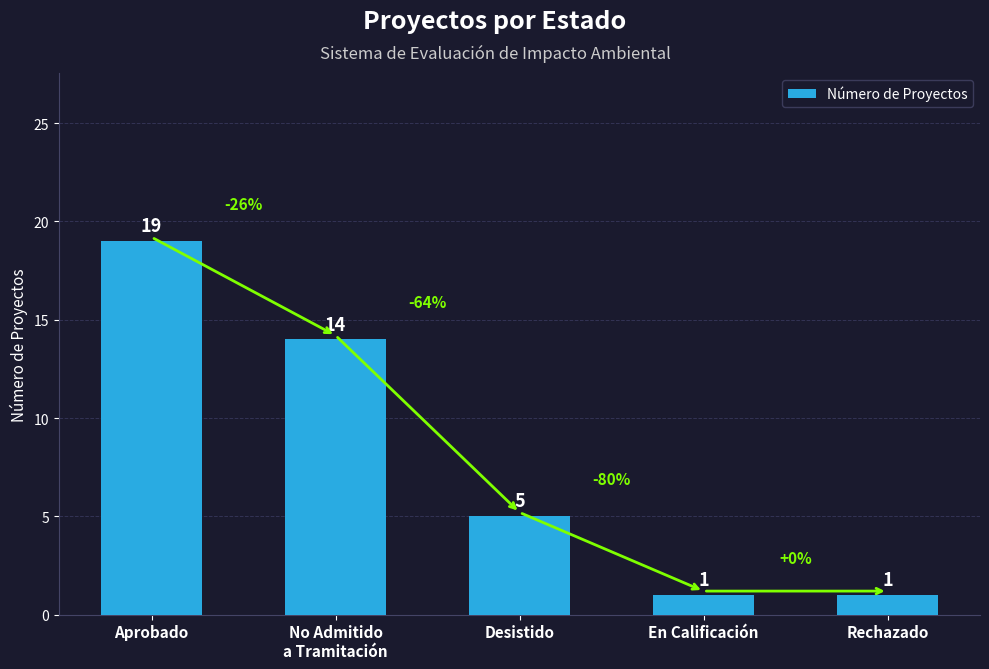

Reading left to right, list all the values displayed in this chart.

Aprobado=19	No Admitido
a Tramitación=14	Desistido=5	En Calificación=1	Rechazado=1